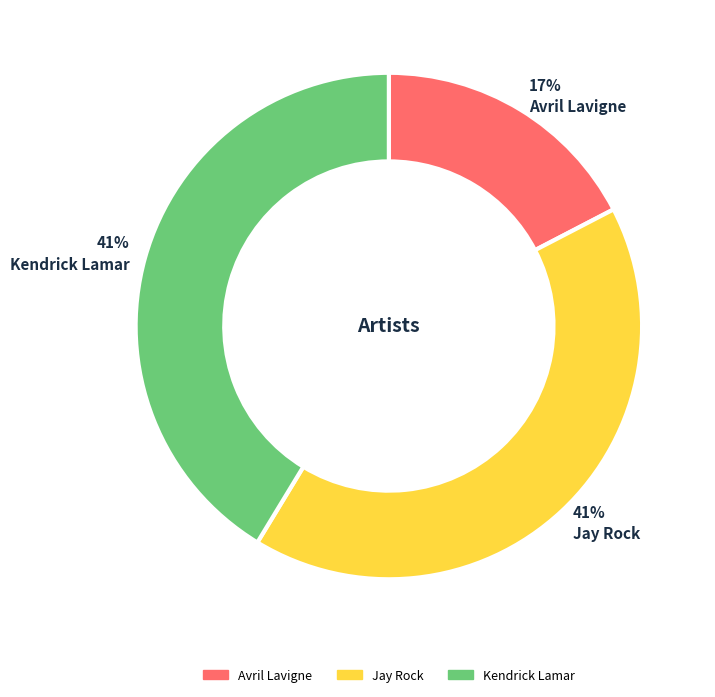

How many slices are in this pie chart?

3